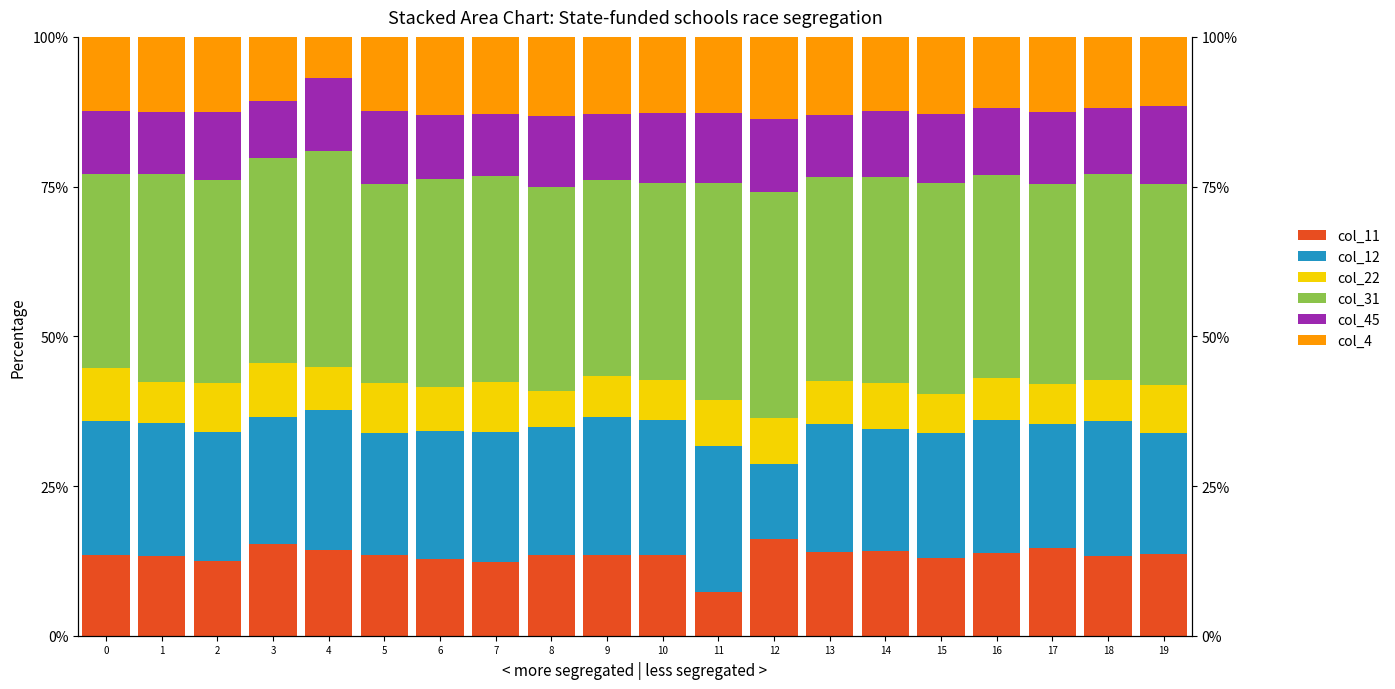

What is the value of the col_45 bar at the 18th from the left?

12.0